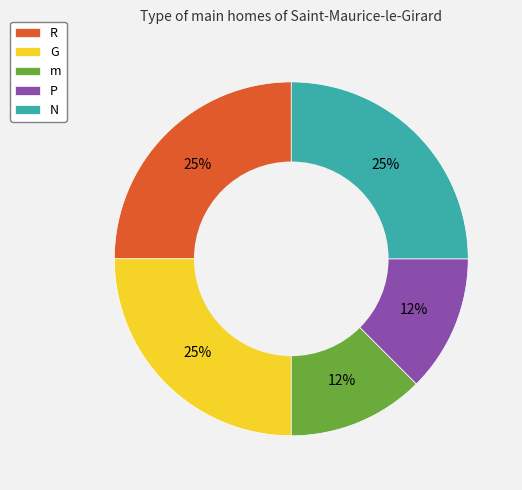

Count the number of slices in the pie.

5